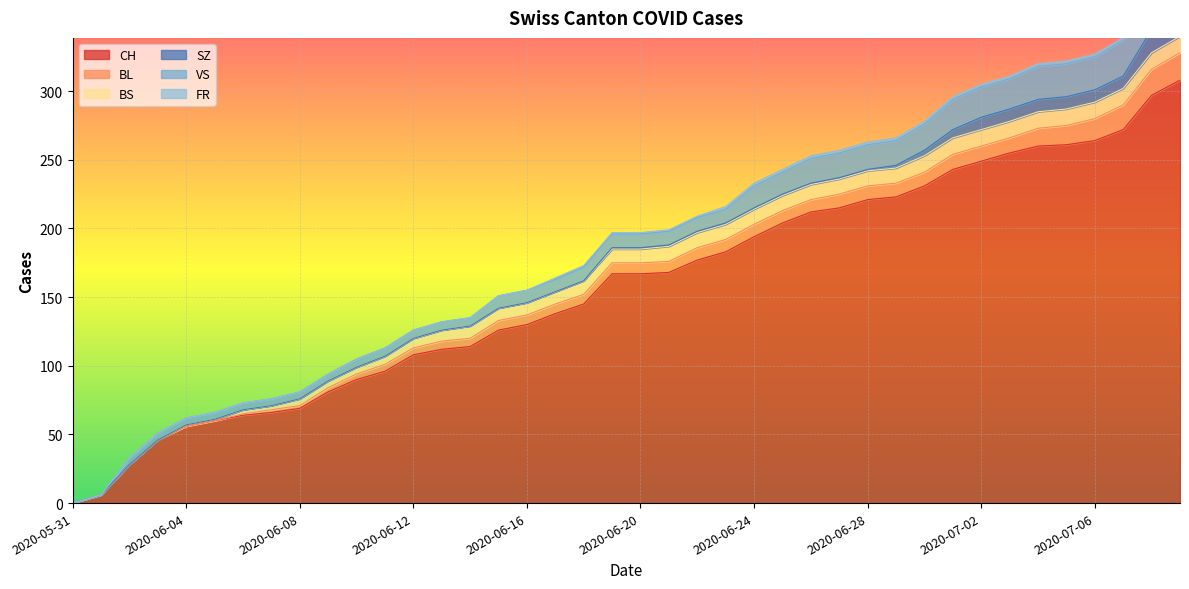

Which series has the largest range (max minus min)?

CH